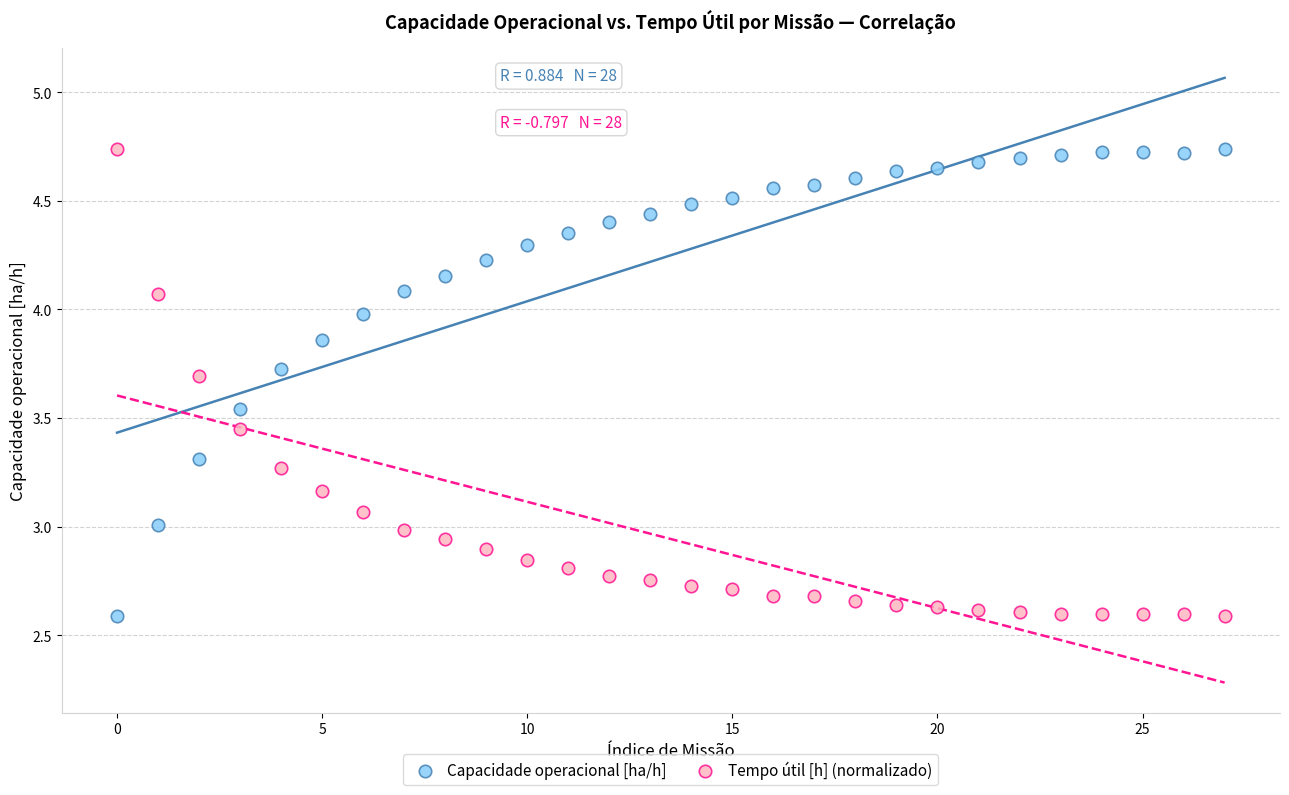

What are all the series names shown in the legend?

Capacidade operacional [ha/h], Tempo útil [h] (normalizado)